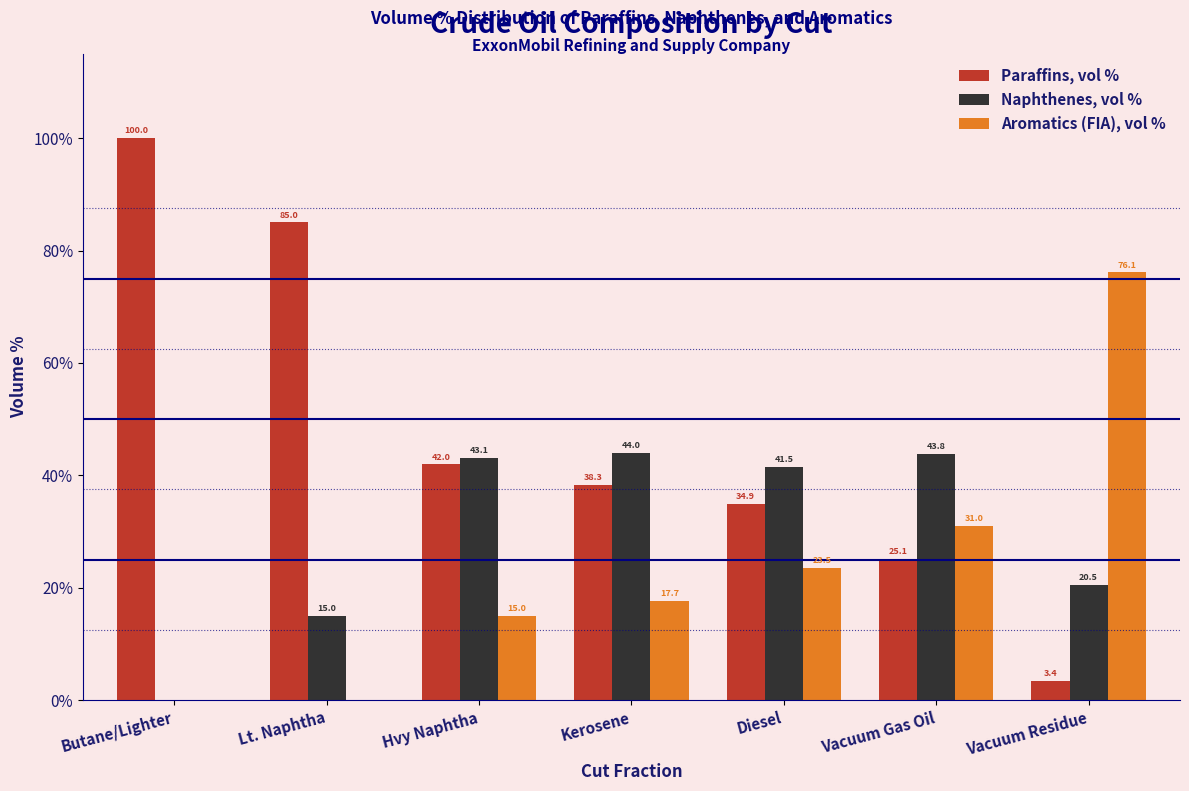

Reading right to left, what are all the values shown in this chart?

Paraffins, vol %: Vacuum Residue=3.4	Vacuum Gas Oil=25.1	Diesel=34.9	Kerosene=38.3	Hvy Naphtha=42.0	Lt. Naphtha=85.0	Butane/Lighter=100.0
Naphthenes, vol %: Vacuum Residue=20.5	Vacuum Gas Oil=43.8	Diesel=41.5	Kerosene=44.0	Hvy Naphtha=43.1	Lt. Naphtha=15.0	Butane/Lighter=0.0
Aromatics (FIA), vol %: Vacuum Residue=76.1	Vacuum Gas Oil=31.0	Diesel=23.5	Kerosene=17.7	Hvy Naphtha=15.0	Lt. Naphtha=0.0	Butane/Lighter=0.0